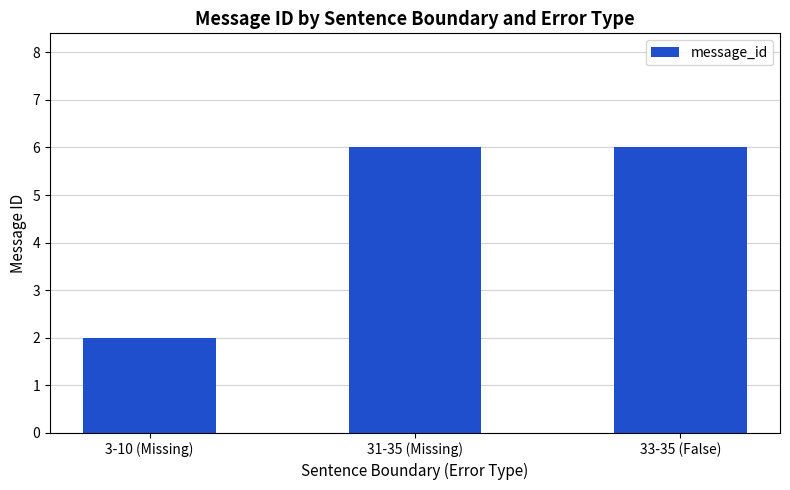

The value at 33-35 (False) is 11. True or false?

False